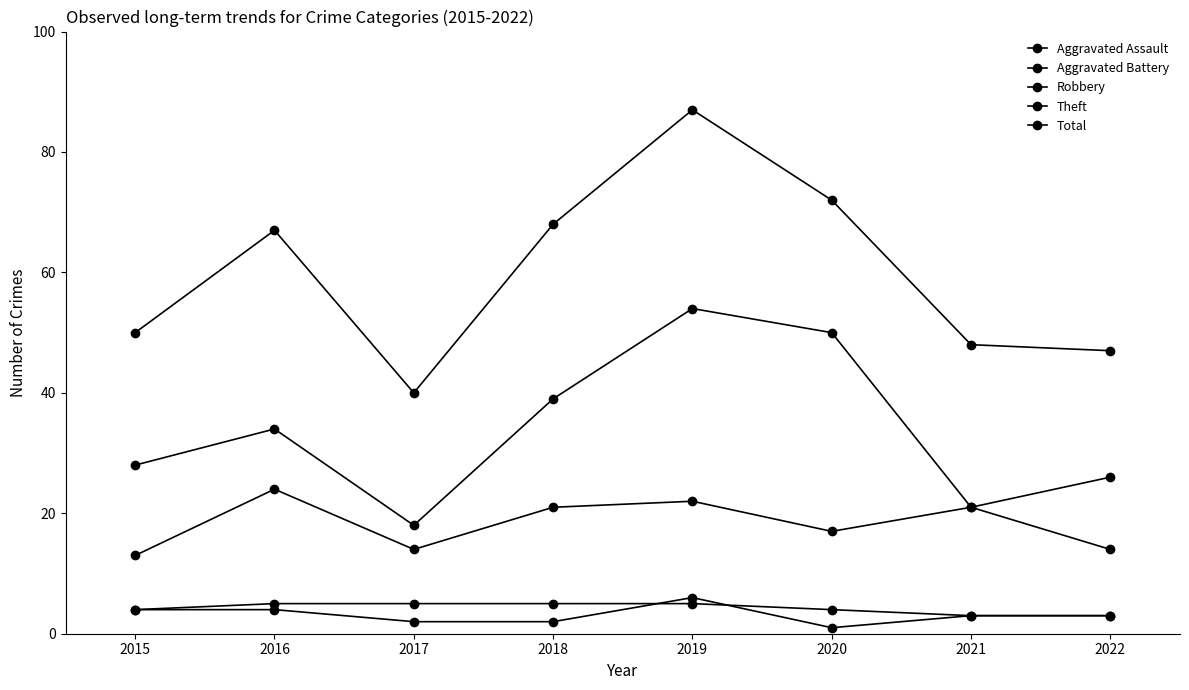

How many series are shown in this chart?

5